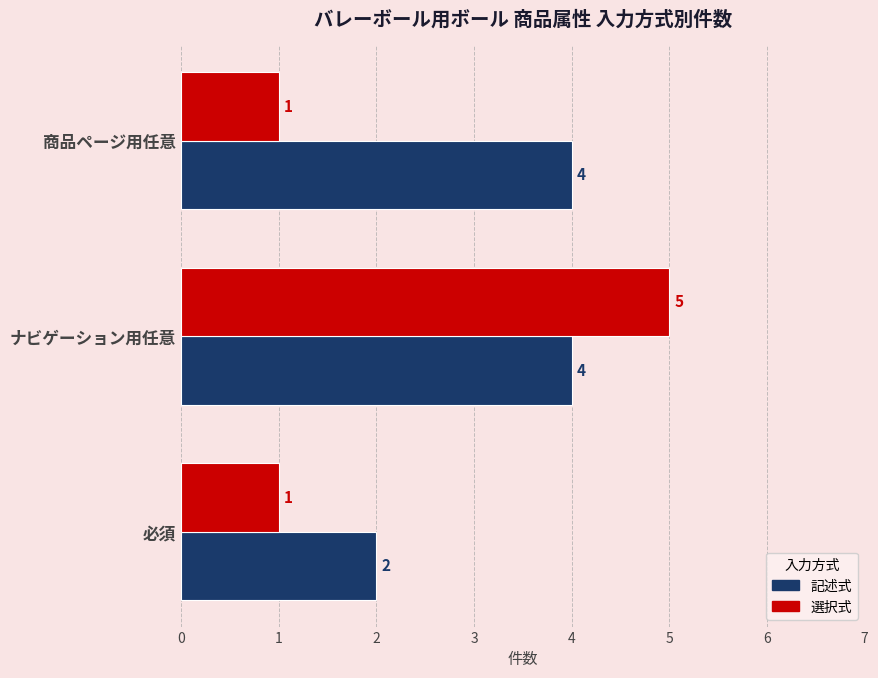

List the series in order of their overall mean, highest first.

記述式, 選択式